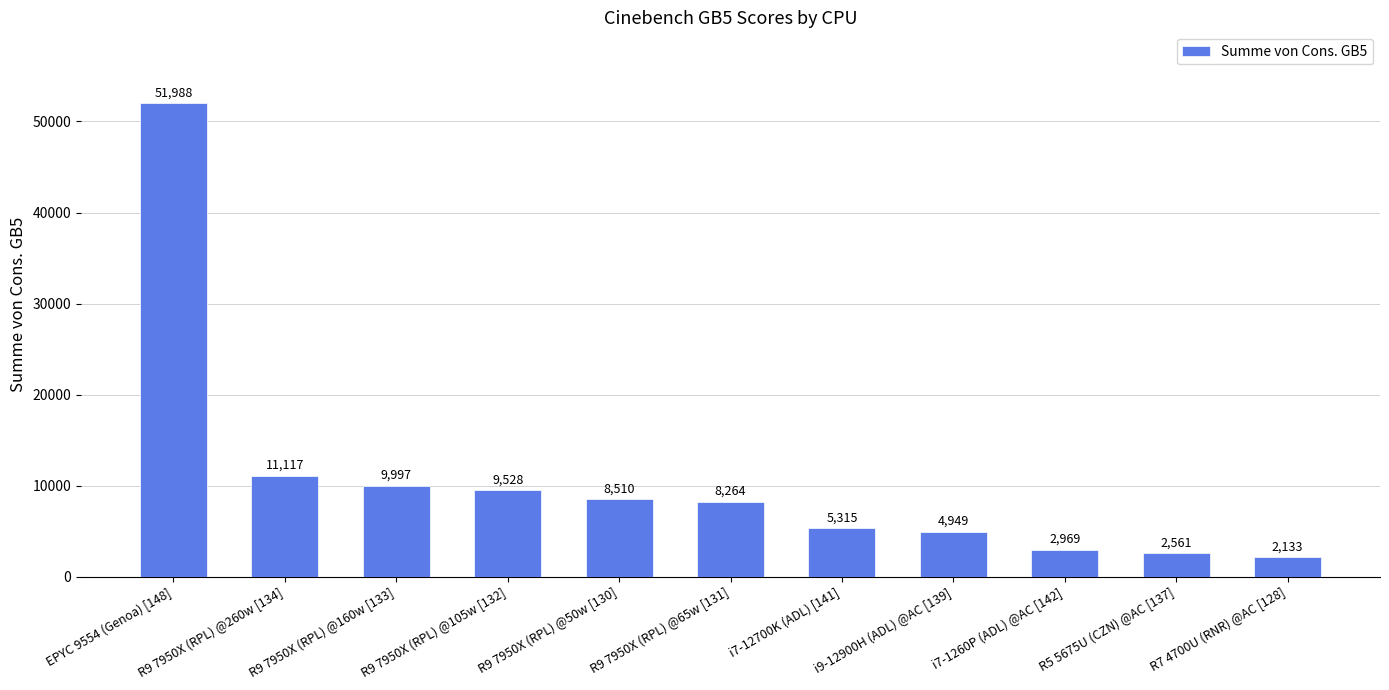

What position from the left is i7-1260P (ADL) @AC [142]?

9